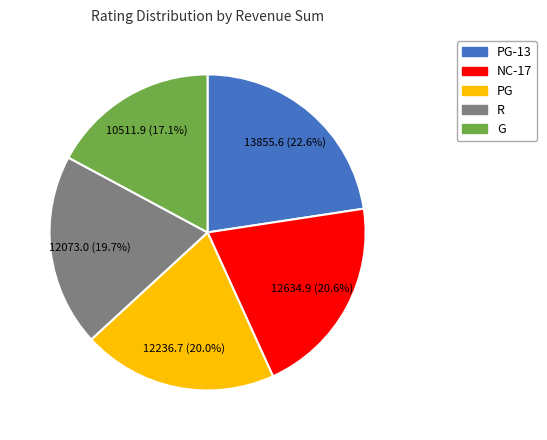

Is there any slice that represents more than half of the pie?

No